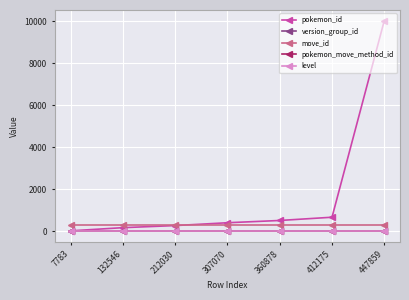

Is the value of pokemon_id at 212030 greater than the value of level at 412175?

Yes